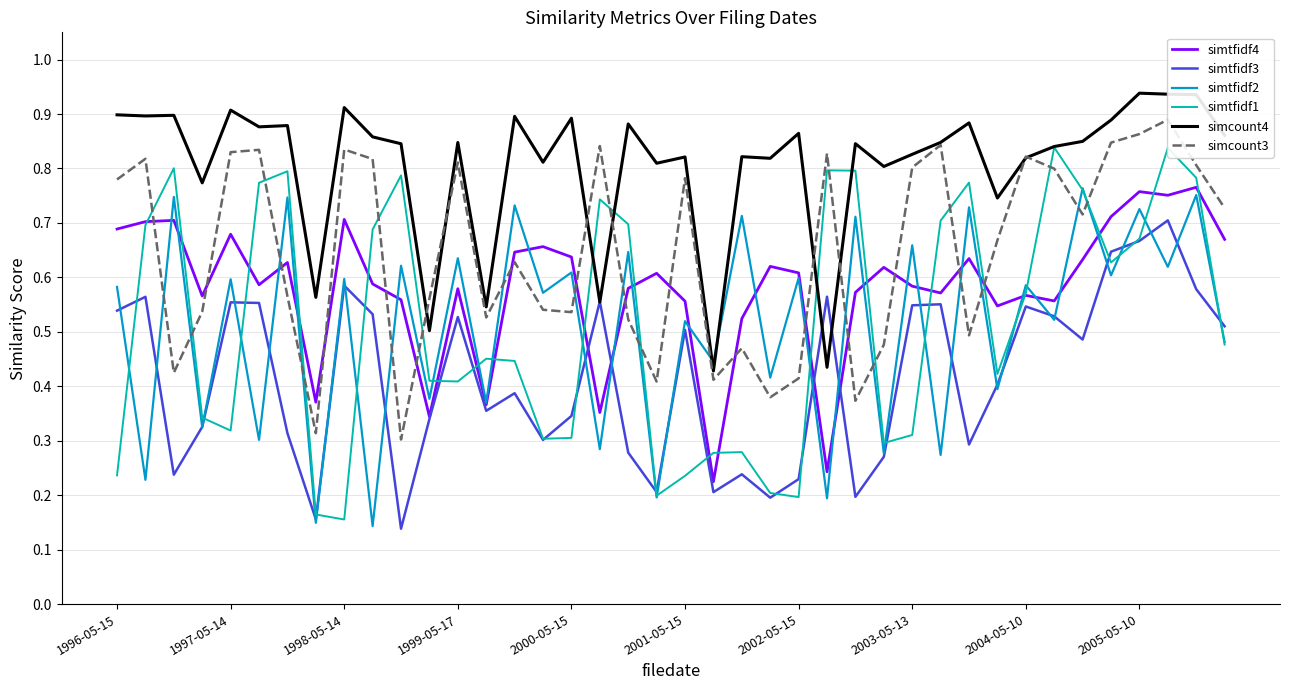

Is it true that simtfidf3 equals 0.2 at 2000-05-15?

False